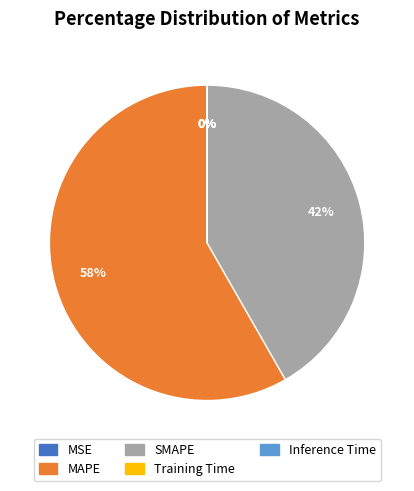

The SMAPE slice represents 42% of the pie. True or false?

True